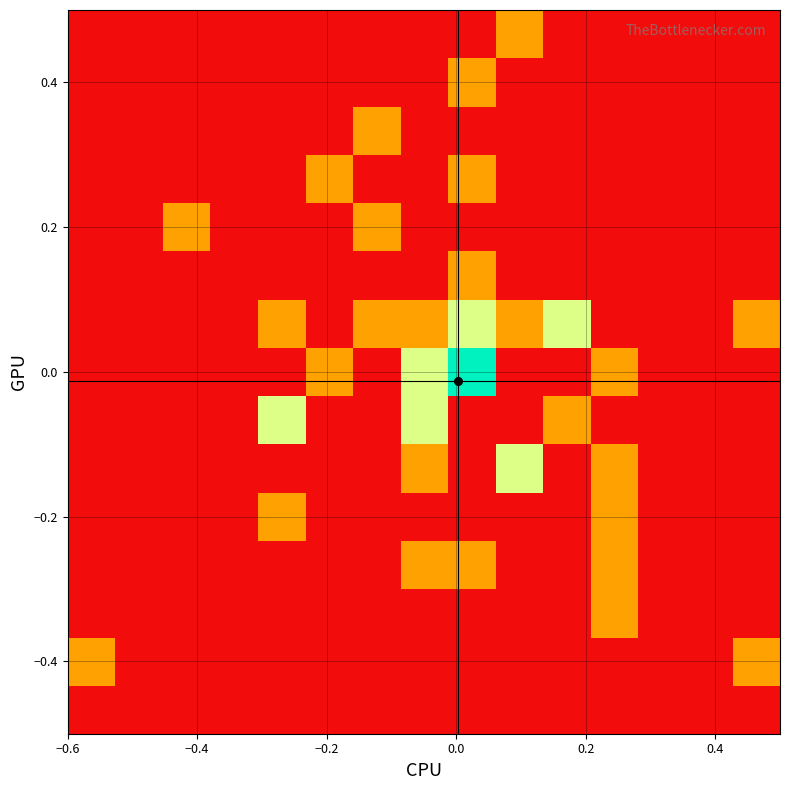

How many categories are shown in the chart?

15